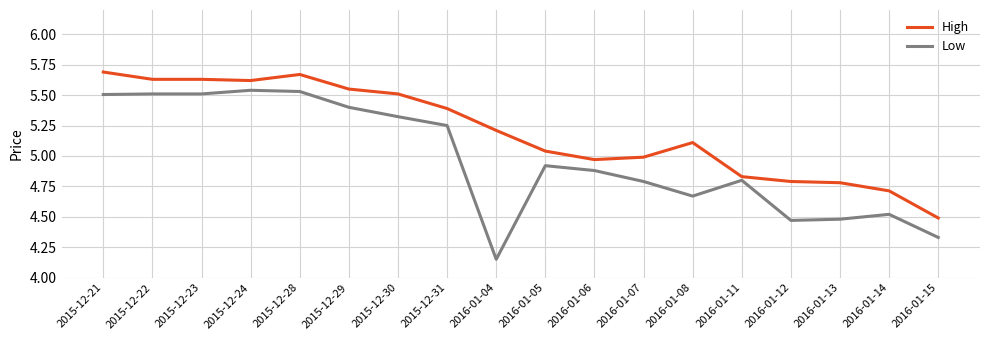

Where does the High series first go above 5?

2015-12-21